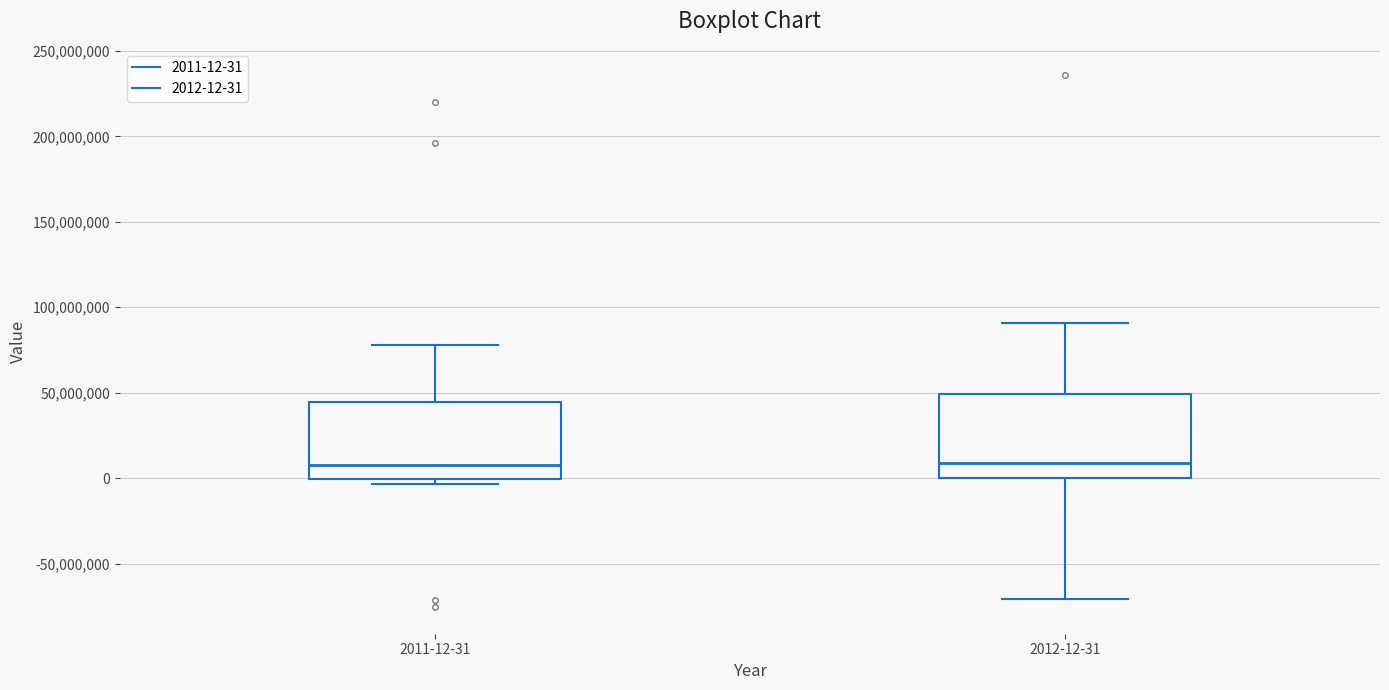

Reading left to right, transcribe this box plot: for each box, give where its median line is, the range the box spans, and where its two whiskers end, as read against the y-axis. The values are not printed on the chart, so give them approximately, as read against the axis.

2011-12-31: median 10000000, box 0 to 45000000, whiskers -5000000 to 80000000
2012-12-31: median 10000000, box 0 to 50000000, whiskers -70000000 to 90000000